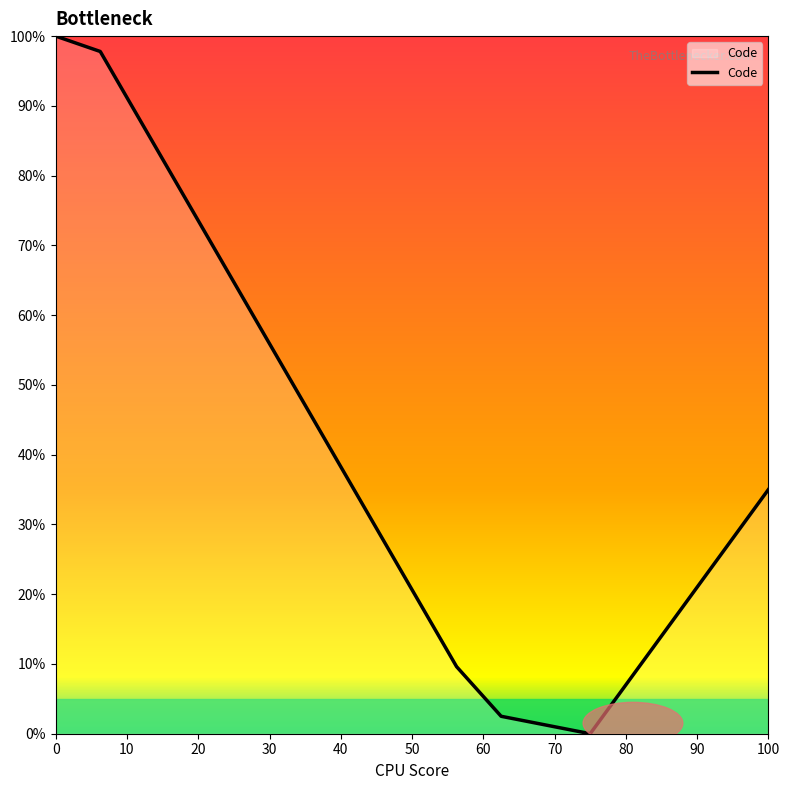

What is the difference between the maximum and minimum values?

100.0